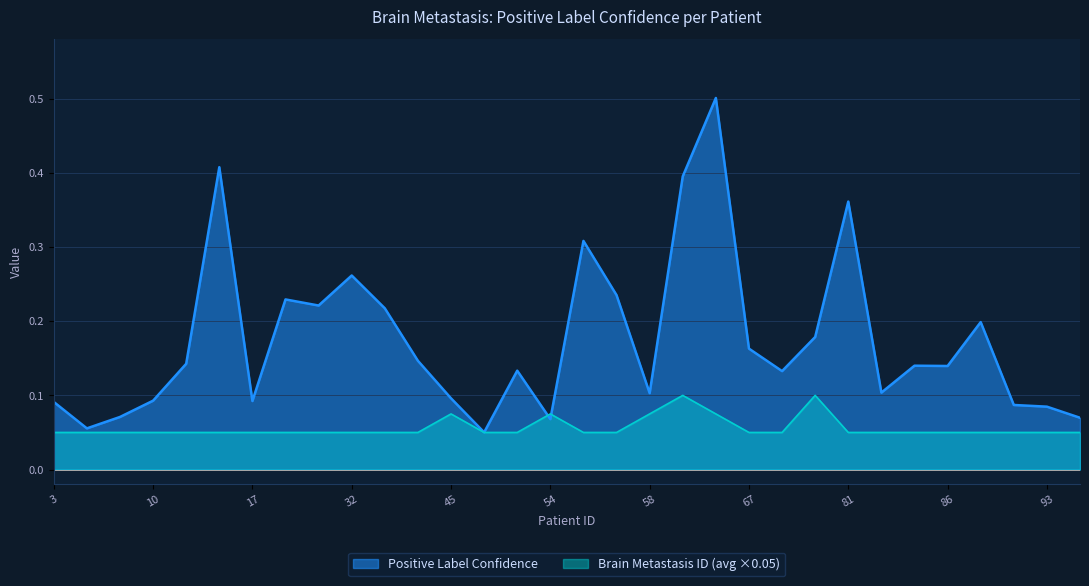

Reading left to right, list all the values displayed in this chart.

Positive Label Confidence: 3=0.1	4=0.1	7=0.1	10=0.1	14=0.1	15=0.4	17=0.1	20=0.2	23=0.2	32=0.3	34=0.2	39=0.1	45=0.1	46=0.1	52=0.1	54=0.1	56=0.3	57=0.2	58=0.1	60=0.4	63=0.5	67=0.2	69=0.1	70=0.2	81=0.4	84=0.1	85=0.1	86=0.1	91=0.2	92=0.1	93=0.1	95=0.1
Brain Metastasis ID (avg): 3=0.1	4=0.1	7=0.1	10=0.1	14=0.1	15=0.1	17=0.1	20=0.1	23=0.1	32=0.1	34=0.1	39=0.1	45=0.1	46=0.1	52=0.1	54=0.1	56=0.1	57=0.1	58=0.1	60=0.1	63=0.1	67=0.1	69=0.1	70=0.1	81=0.1	84=0.1	85=0.1	86=0.1	91=0.1	92=0.1	93=0.1	95=0.1